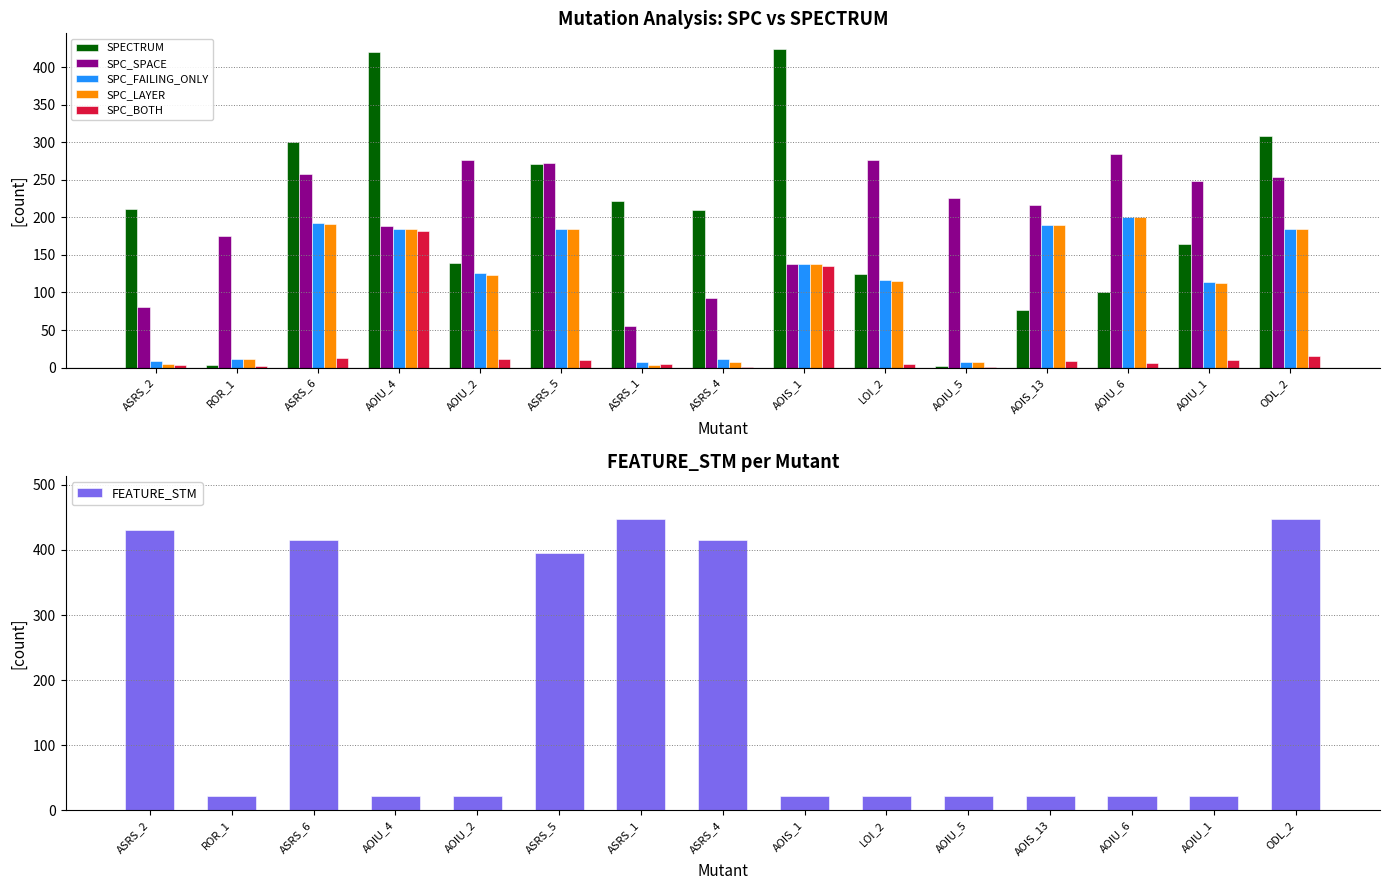

How many values in the SPC_SPACE series exceed 226?

7